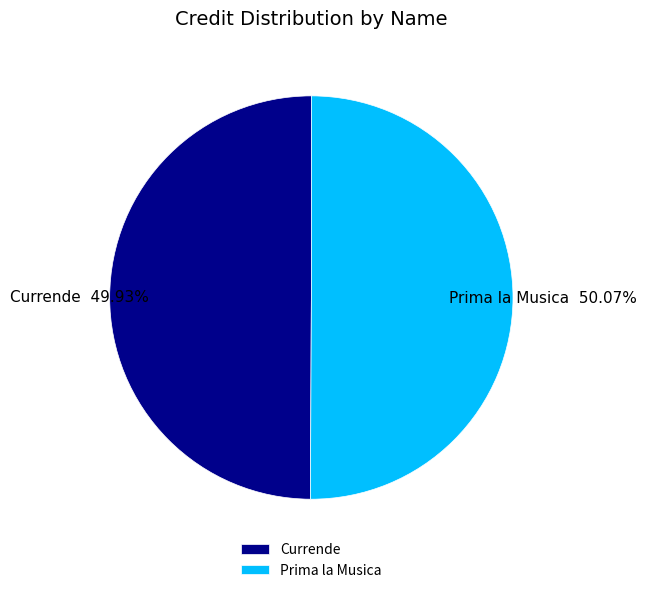

What is the ratio of the value at Prima la Musica to the value at Currende?

1.0